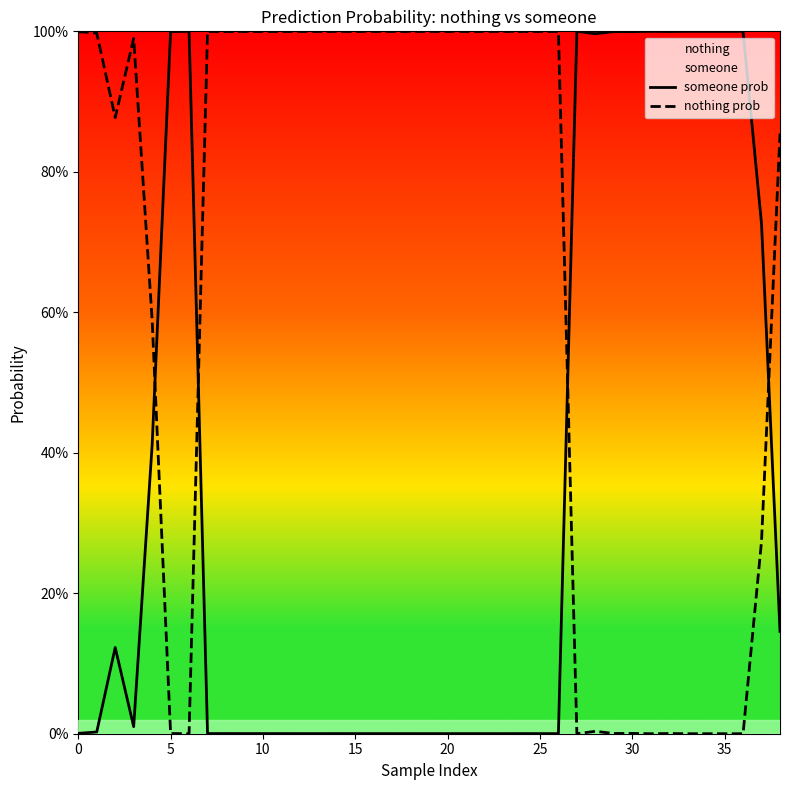

What is the total value across all series at 23?

1.0